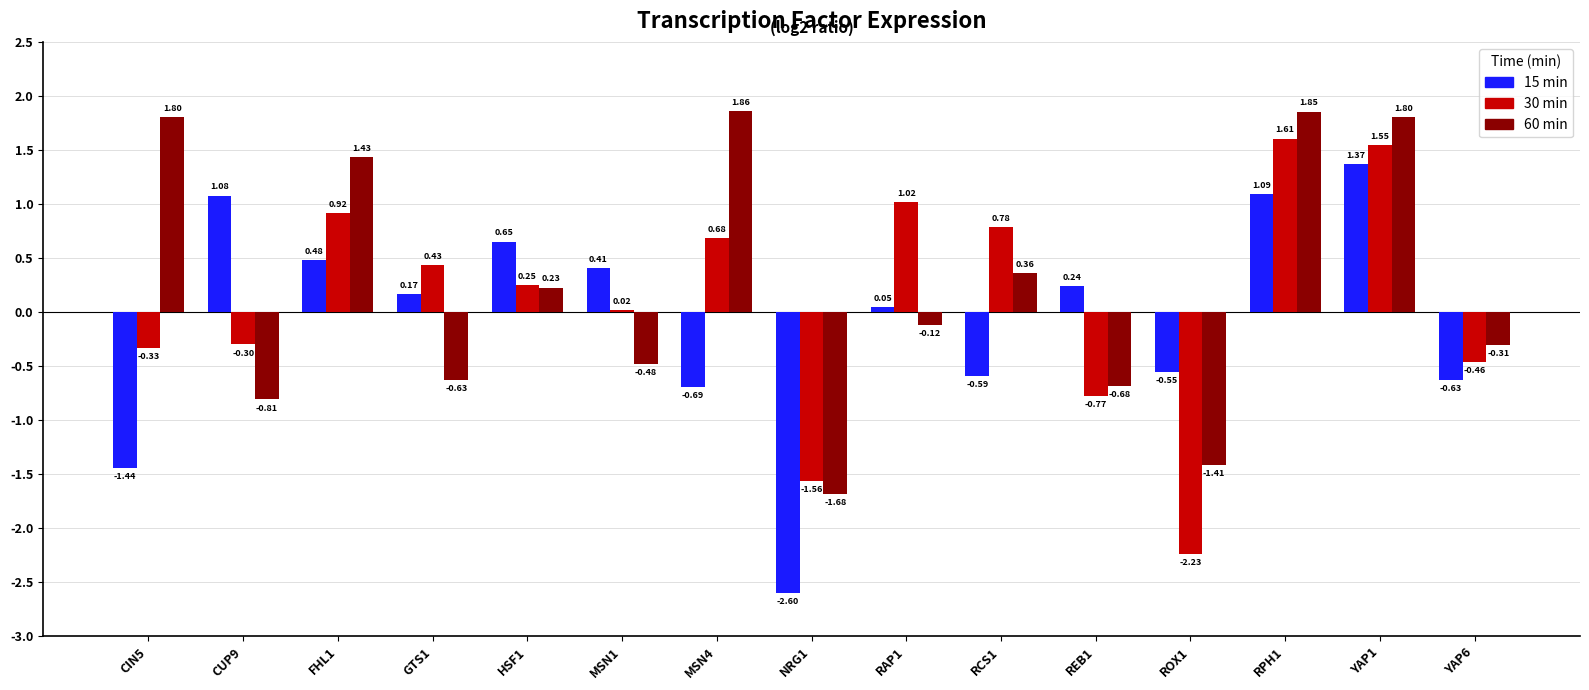

At which category is the sum across all series the highest?

YAP1